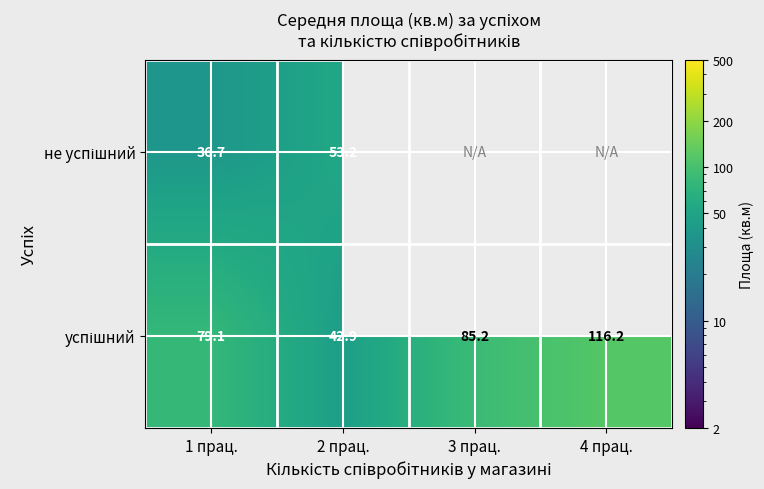

At which category is the sum across all series the highest?

1 прац.